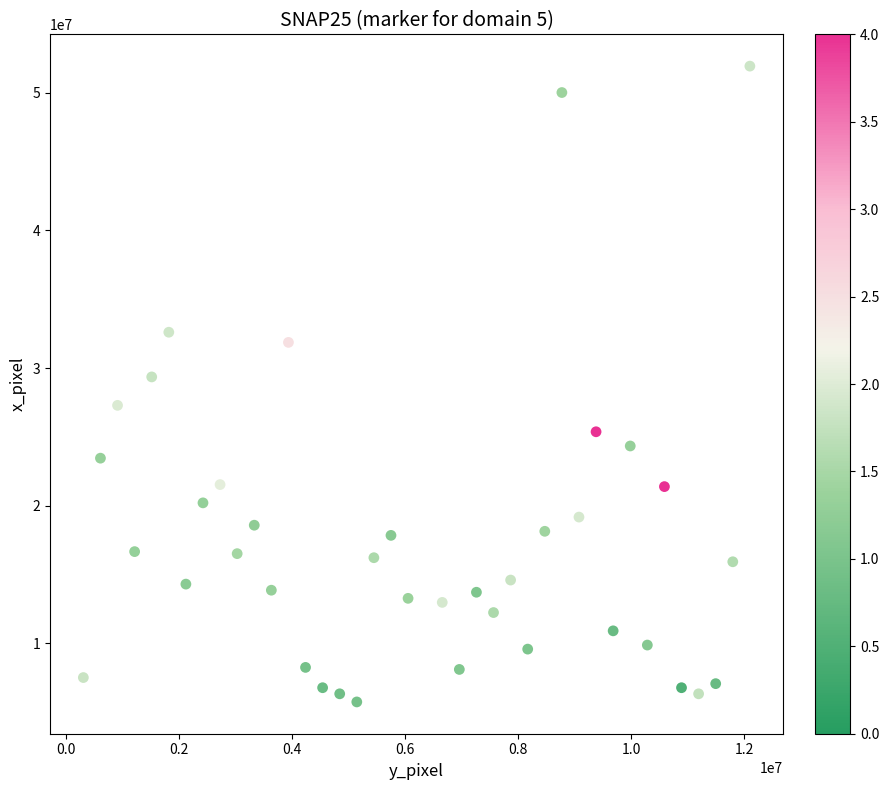

What Y value in the scatter plot is closest to 28844262?

29360655.7